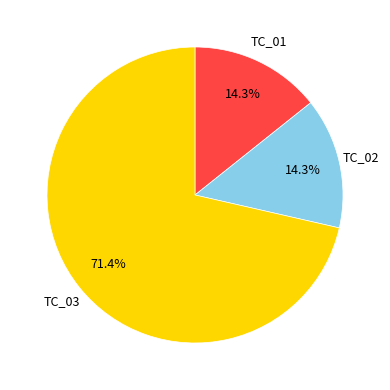

What percentage do TC_03 and TC_02 together represent?

85.7%